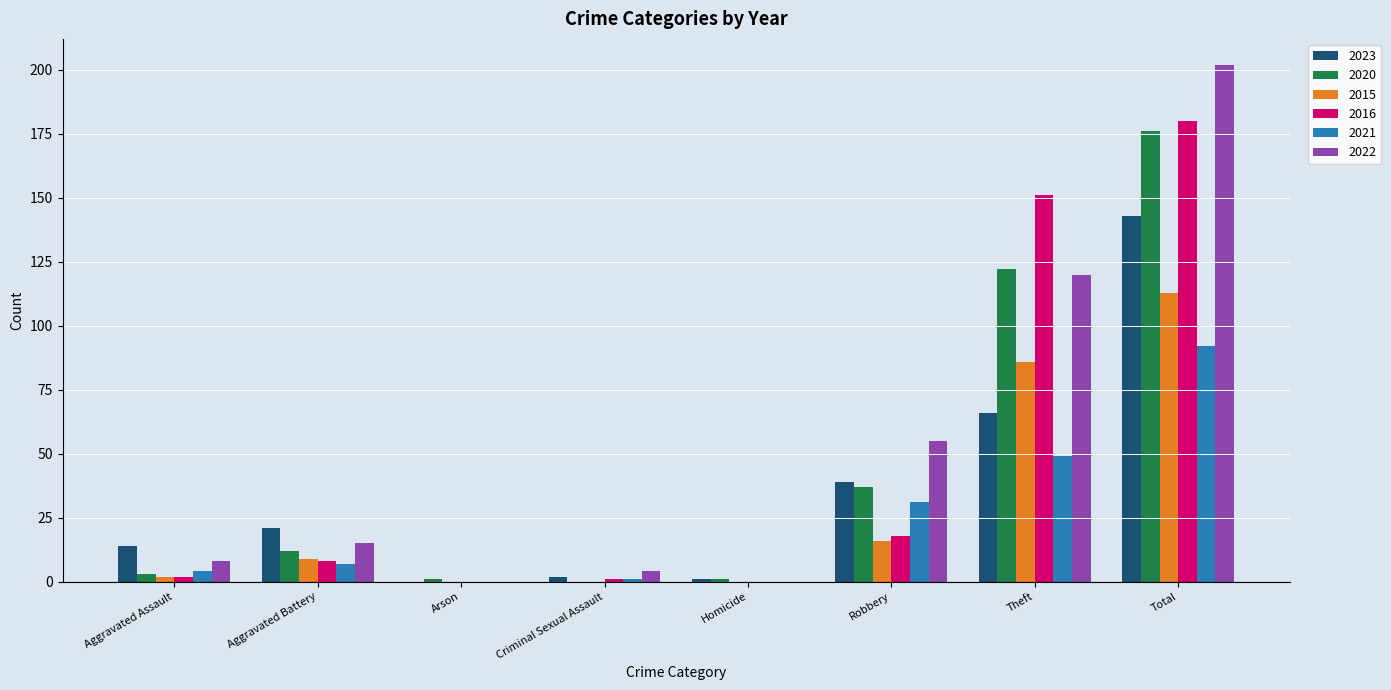

What is the total value across all series at Total?

906